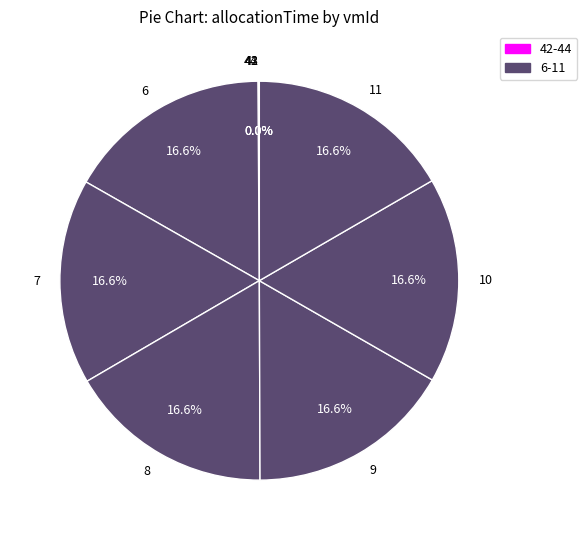

Combined, do 11 and 9 account for over 50%?

No